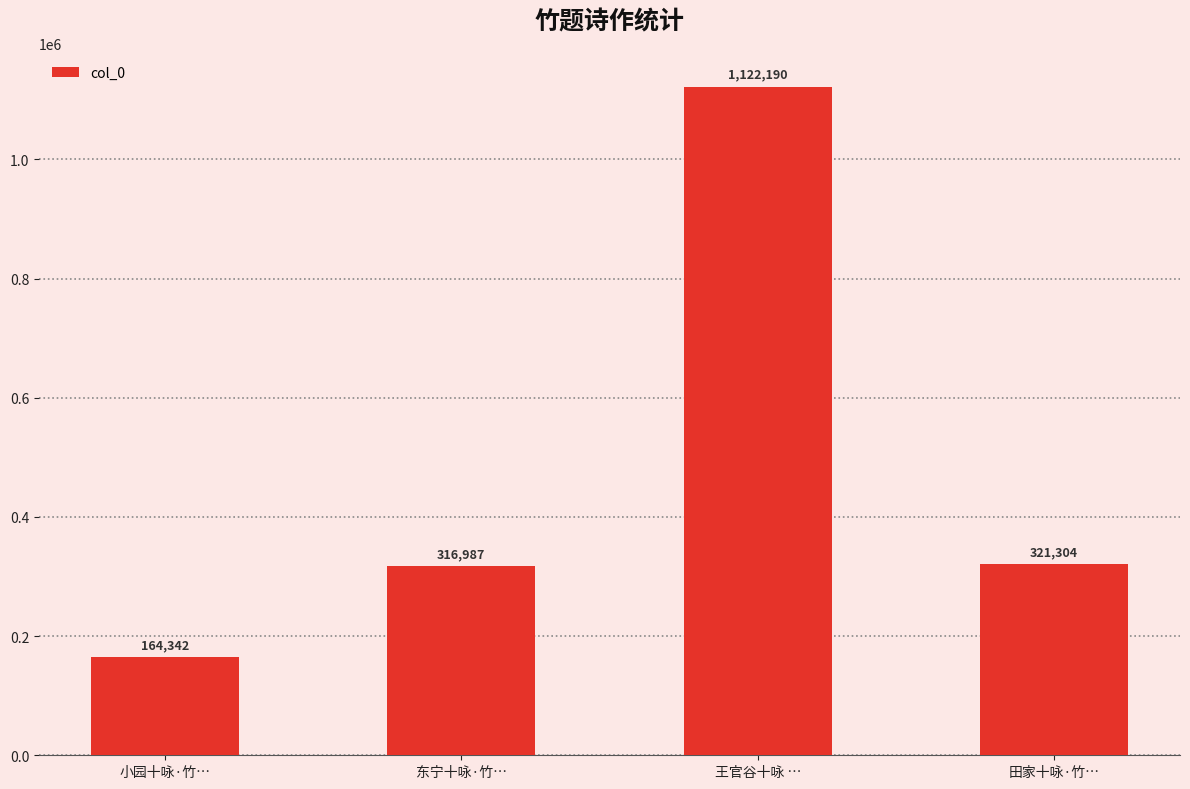

What is the label of the 4th bar from the left?

田家十咏·竹…